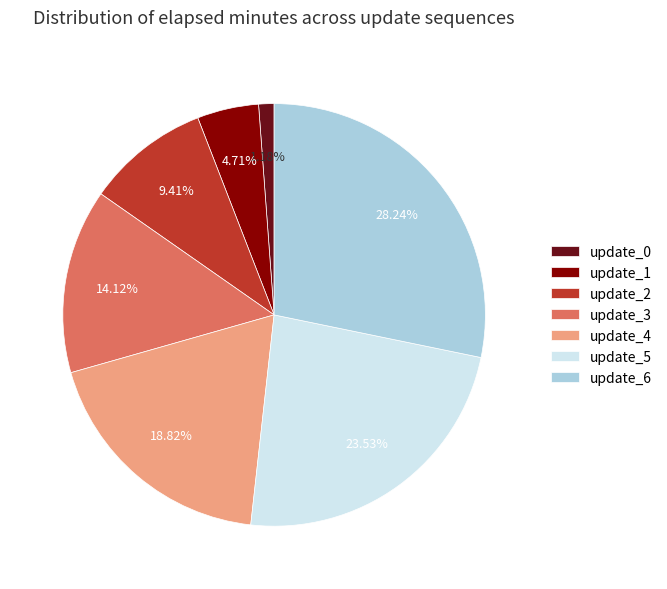

Between update_0 and update_4, which is larger?

update_4